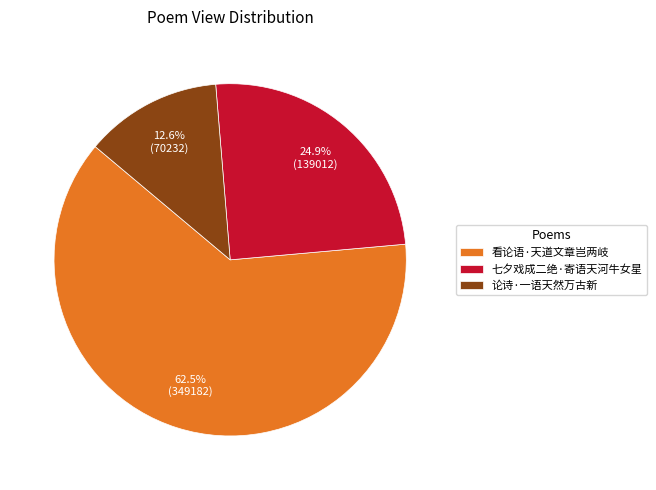

Is there any slice that represents more than half of the pie?

Yes